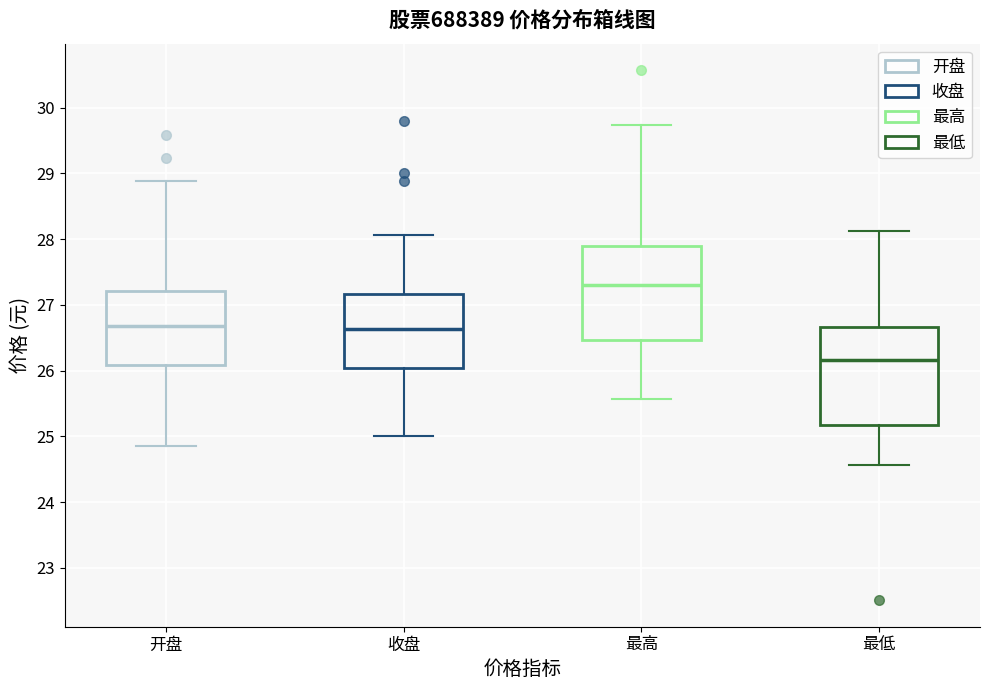

Which box has the highest median line?

最高